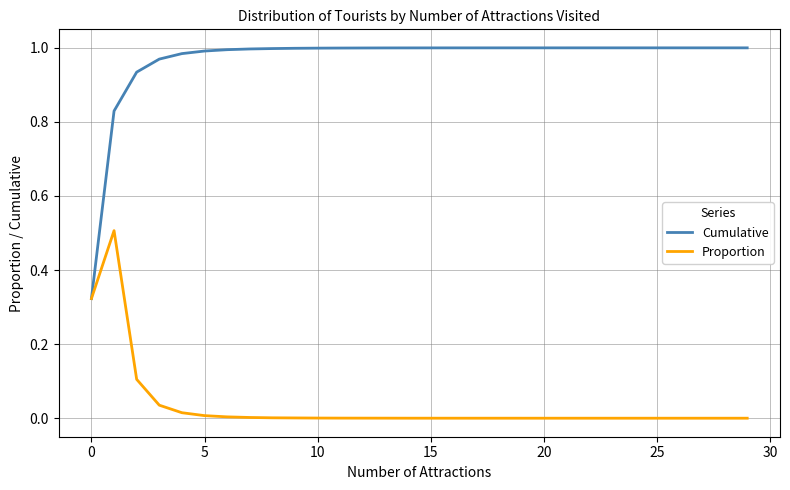

Which series has the widest spread of values?

Cumulative